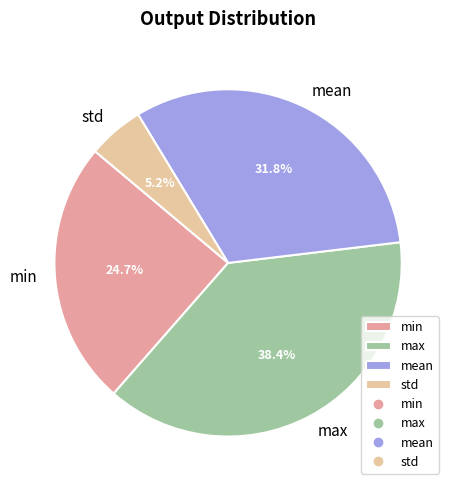

To the nearest percent, what percentage of the pie is std?

5%